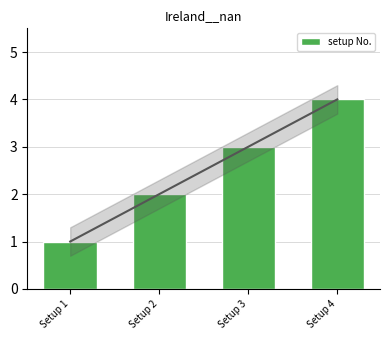

What is the value of the 2nd bar from the left?

2